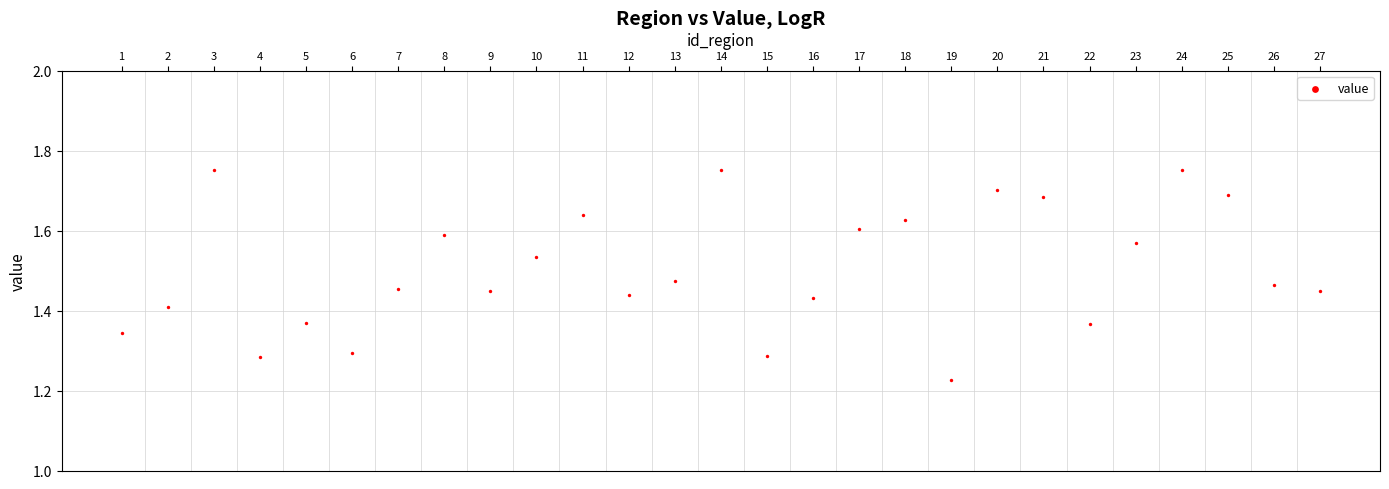

What is the range of X values (max minus min)?

26.0